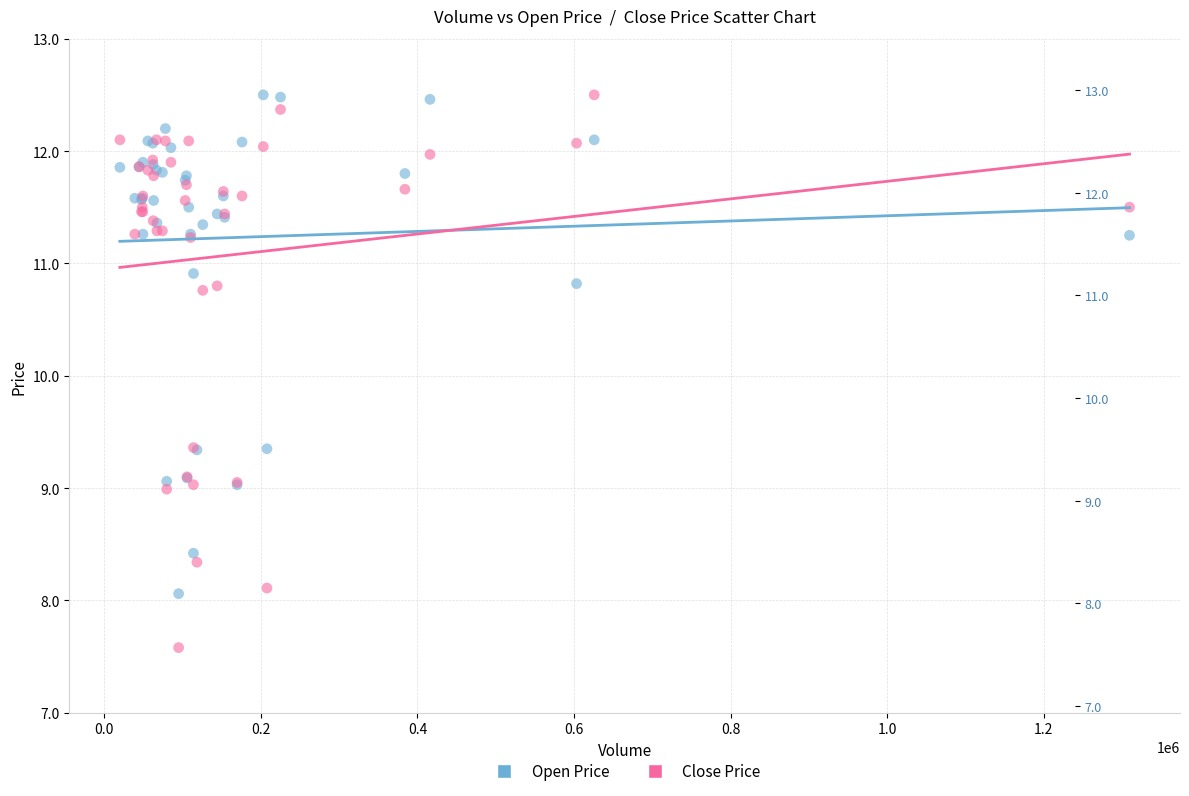

Which series reaches the minimum Y coordinate?

Close Price